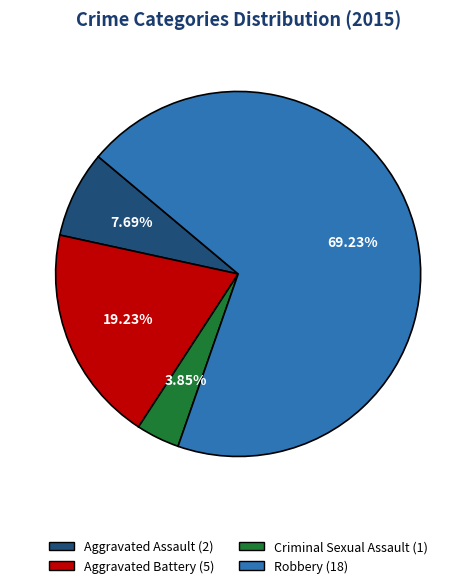

Is there a majority slice in this chart?

Yes